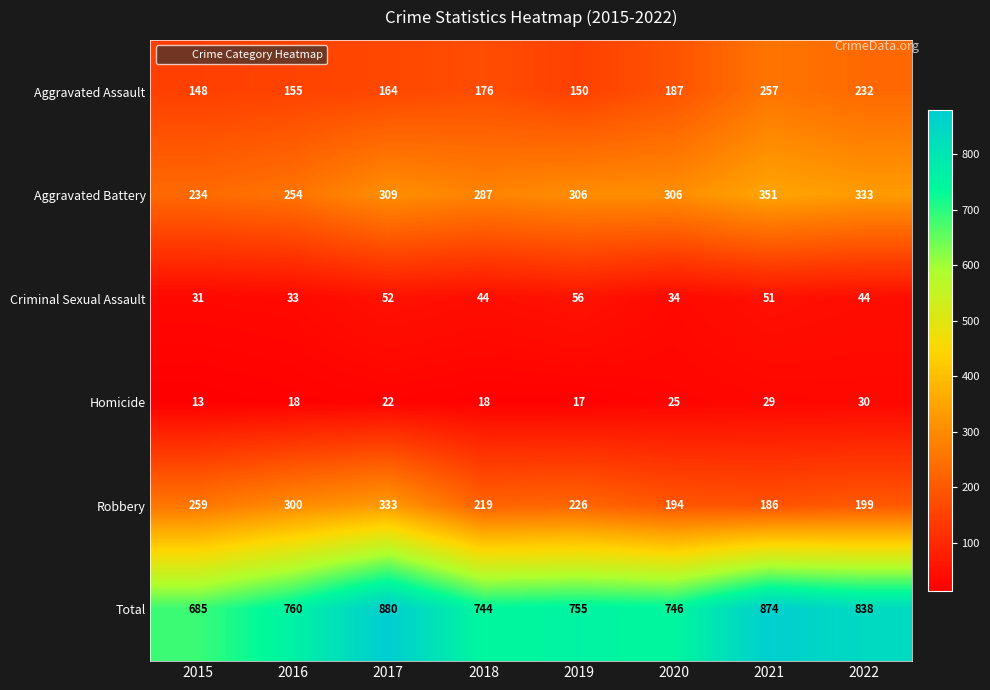

How many series are shown in this chart?

6